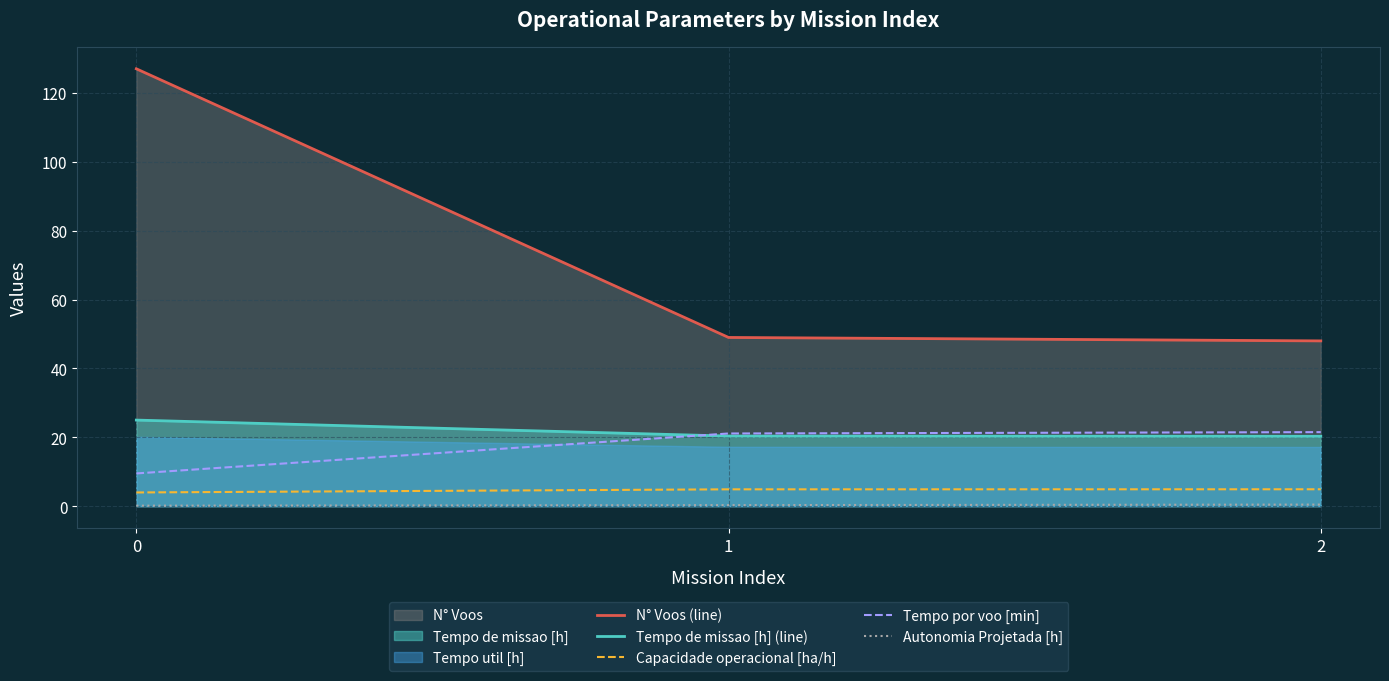

What is the minimum value shown in the chart?

0.2